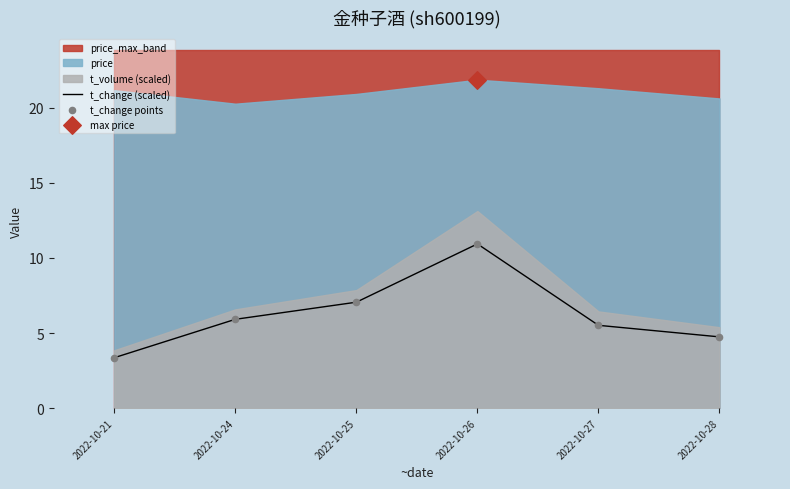

At how many categories does at least one series exceed 6?

2